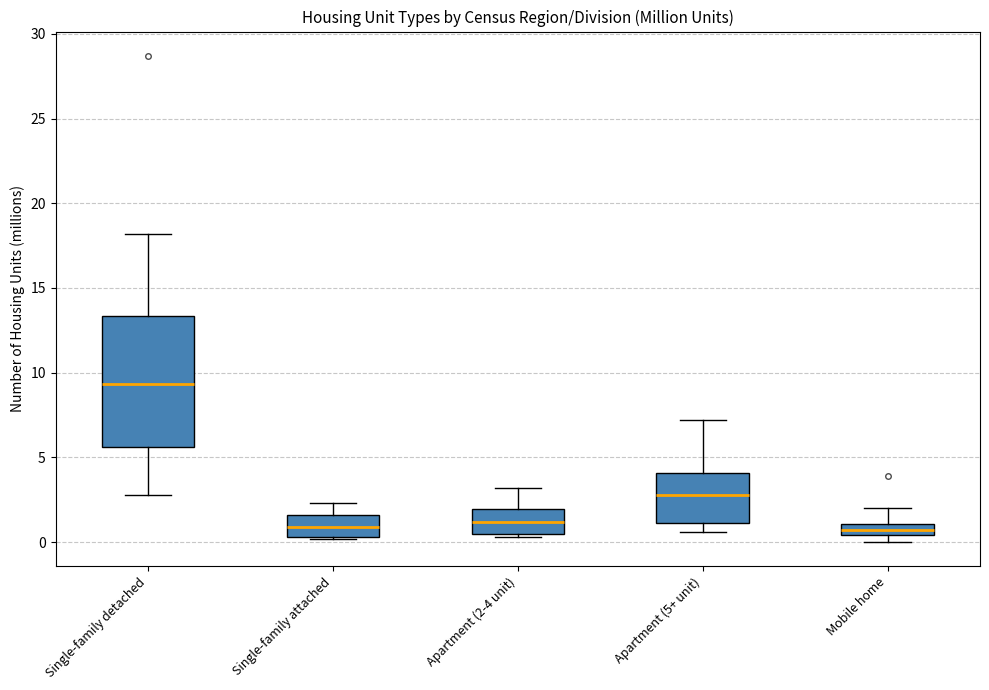

Where is the lower edge of the box for Single-family attached on the y-axis? The values are not printed on the chart, so give them approximately, as read against the axis.

0.5